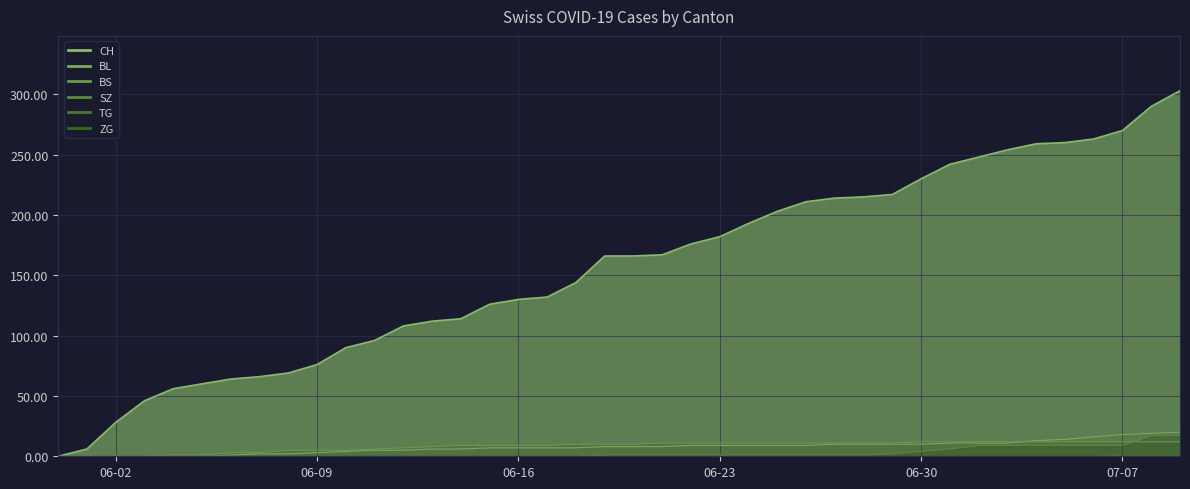

True or false: TG has a value of 0 at 2020-07-02.

True